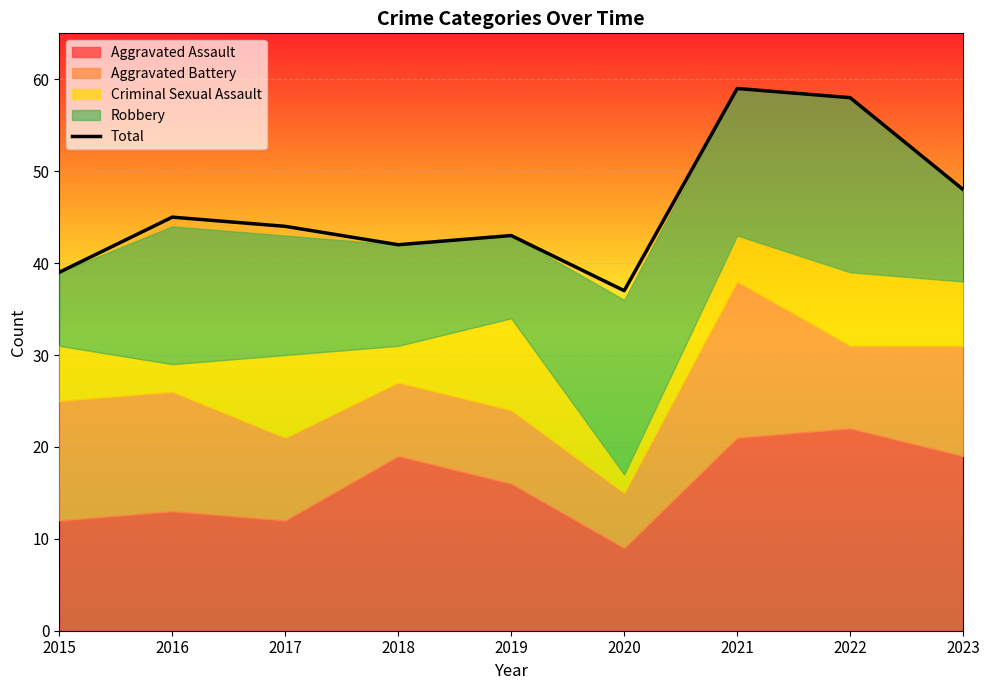

The value of Total at 2021 is 79. True or false?

False